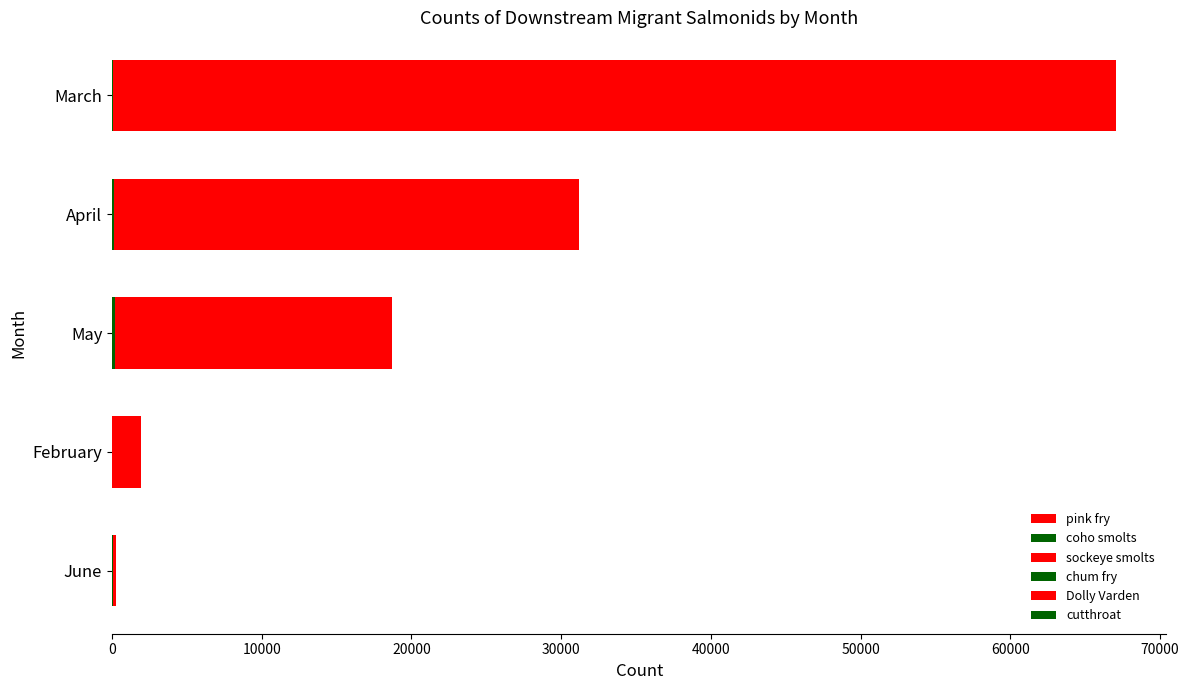

What is the sum of all chum fry values?

1